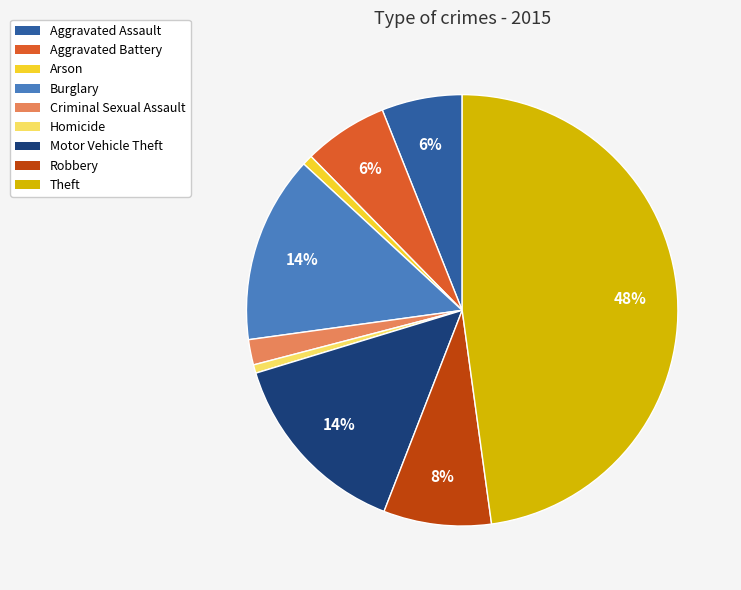

Combined, do Criminal Sexual Assault and Arson account for over 50%?

No